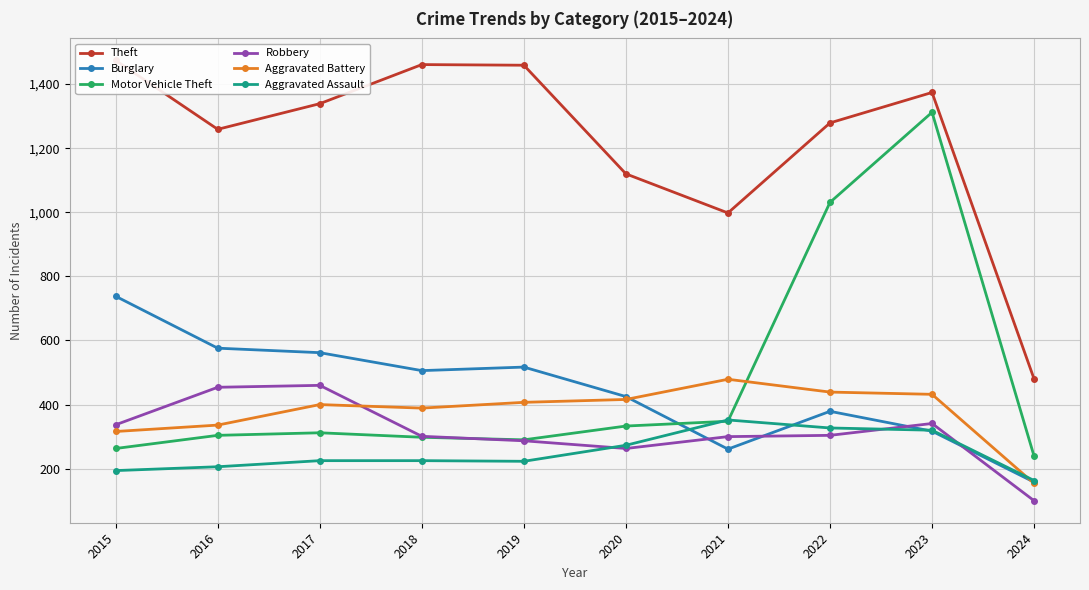

Where do Aggravated Assault and Burglary first cross each other?

2020 and 2021